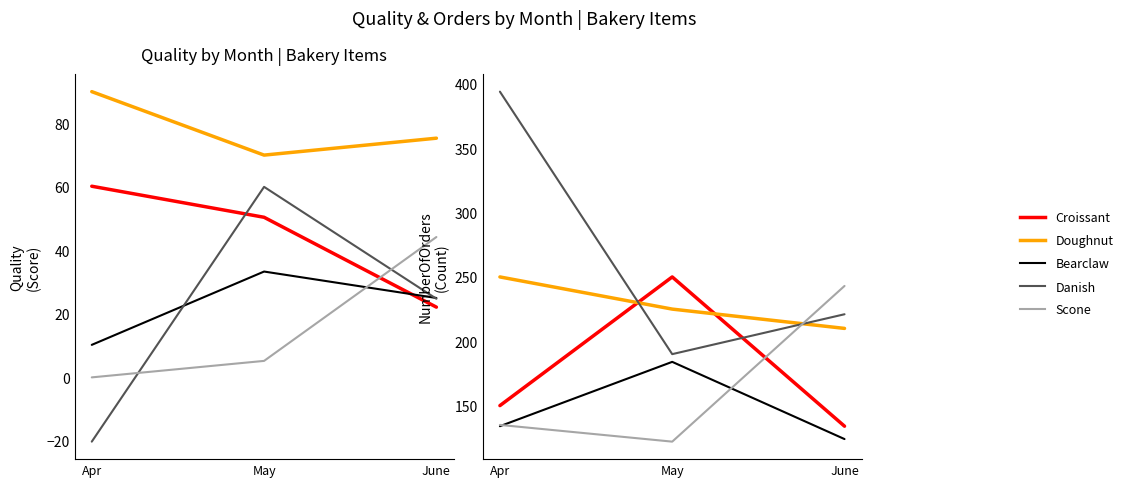

The Danish series shows 221 at June. True or false?

True